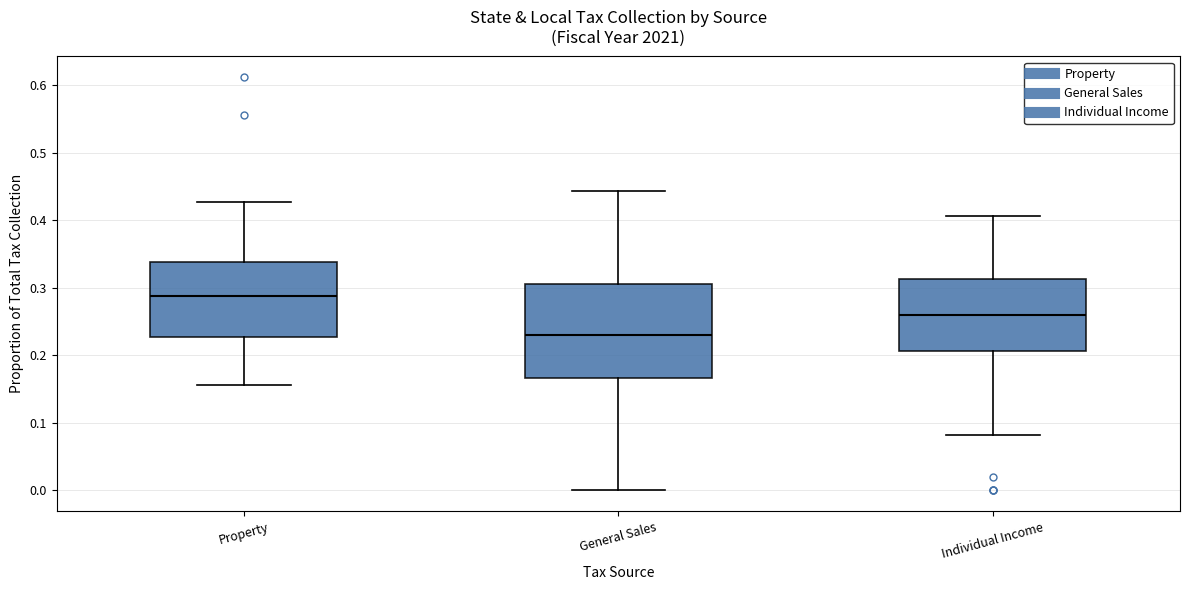

Comparing the boxes themselves (not the whiskers), which one is the tallest?

General Sales